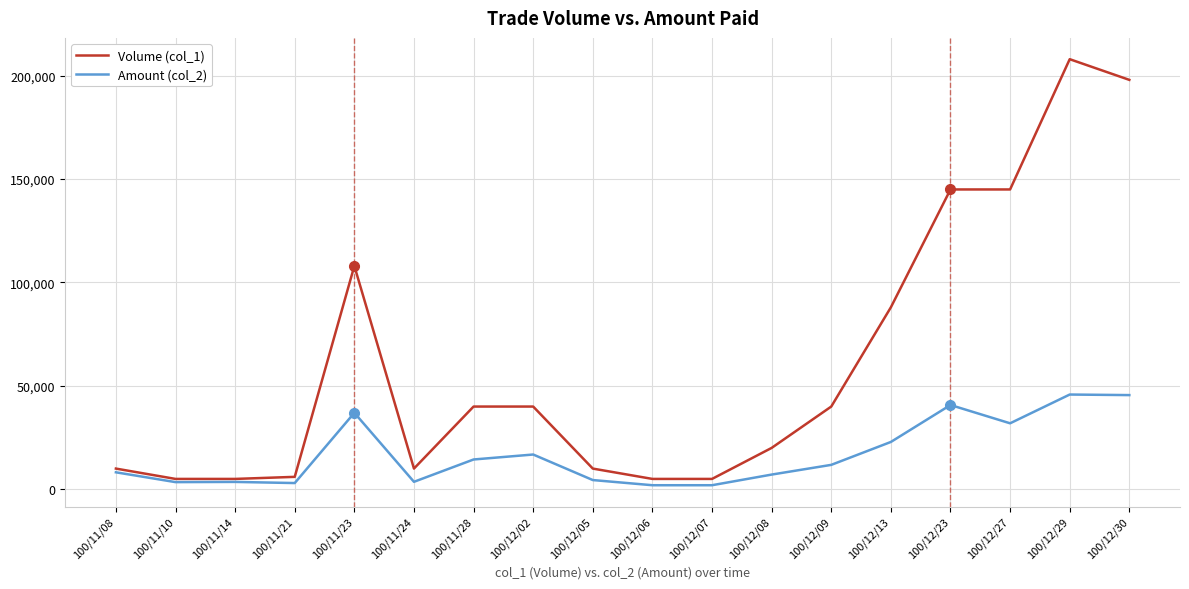

Rank the series by their maximum value, from lowest to highest.

Amount (col_2), Volume (col_1)